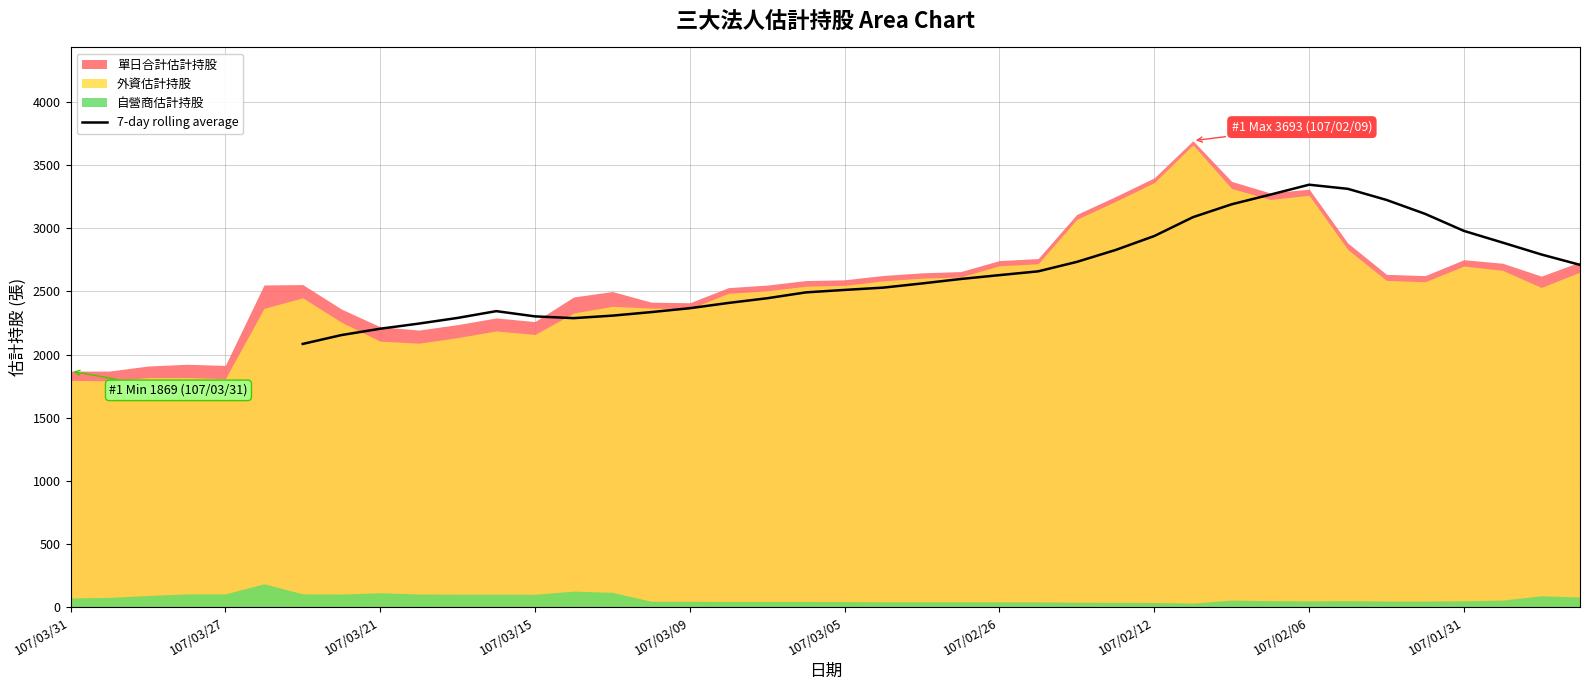

What is the maximum value for 7-day rolling average?

3344.7